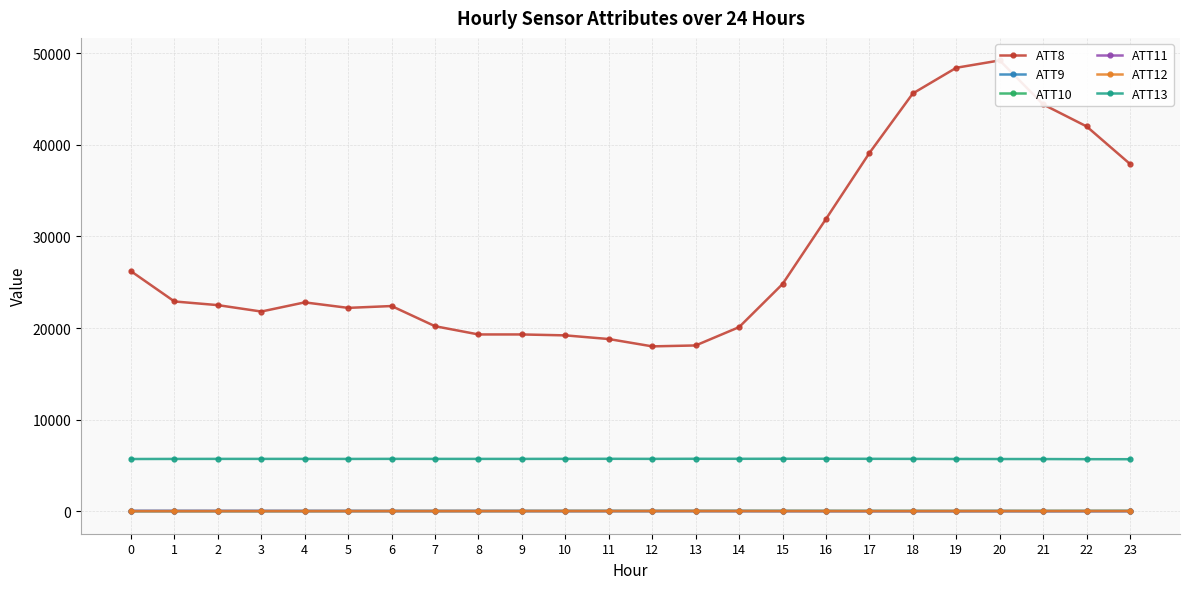

True or false: ATT11 and ATT9 cross at least once.

False